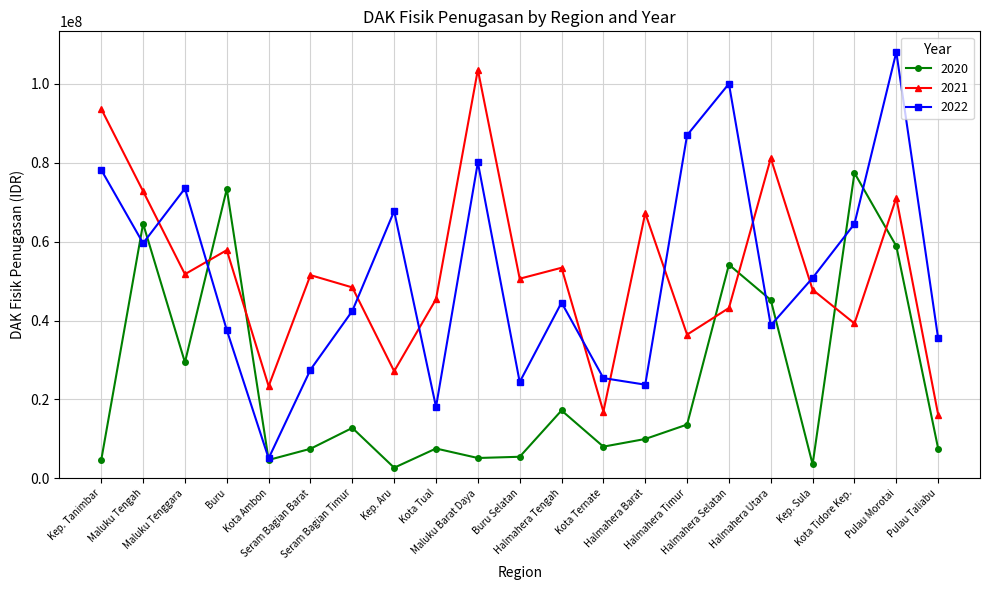

At which label is 2021 closest to 59875332?

Buru